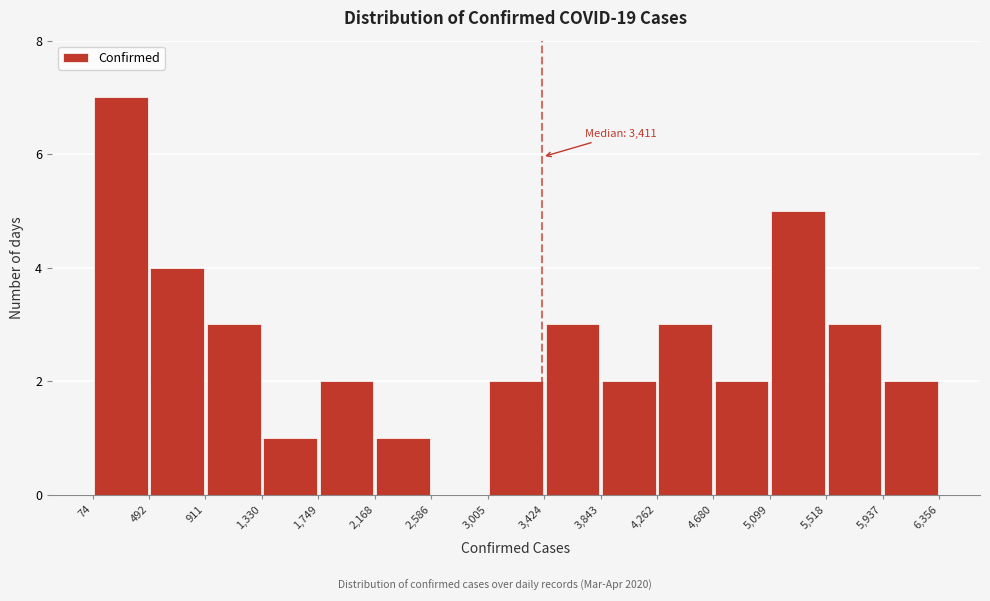

Which range on the x-axis has the tallest bar?

74 to 492